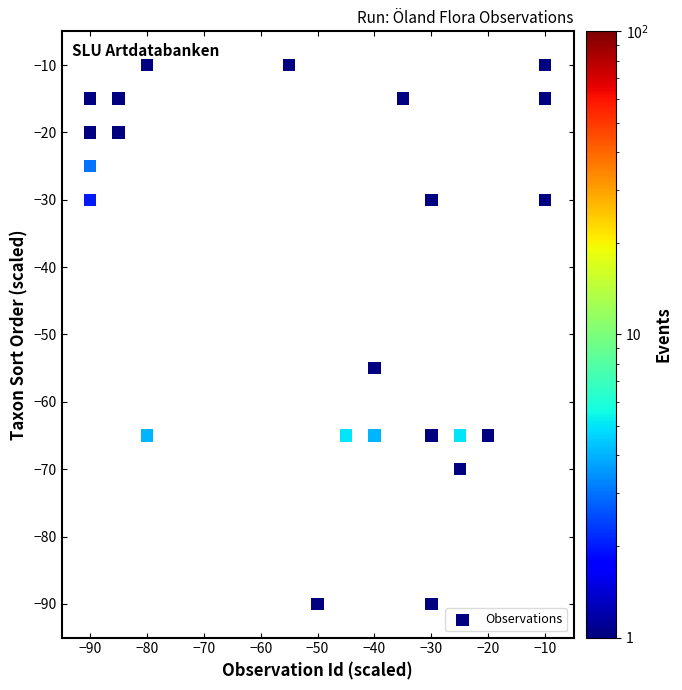

What is the range of X values (max minus min)?

80